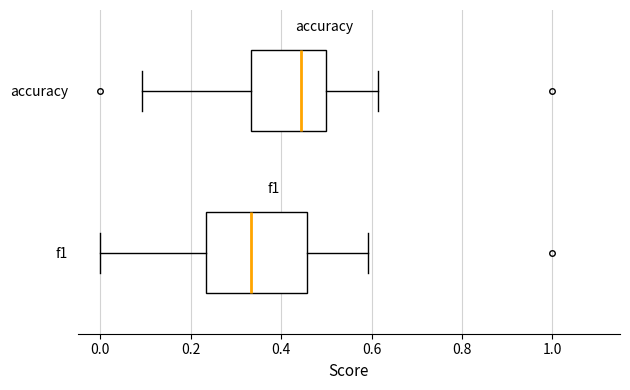

Reading bottom to top, transcribe this box plot: for each box, give where its median line is, the range the box spans, and where its two whiskers end, as read against the x-axis. The values are not printed on the chart, so give them approximately, as read against the axis.

f1: median 0.34, box 0.24 to 0.46, whiskers 0.00 to 0.60
accuracy: median 0.44, box 0.34 to 0.50, whiskers 0.10 to 0.62